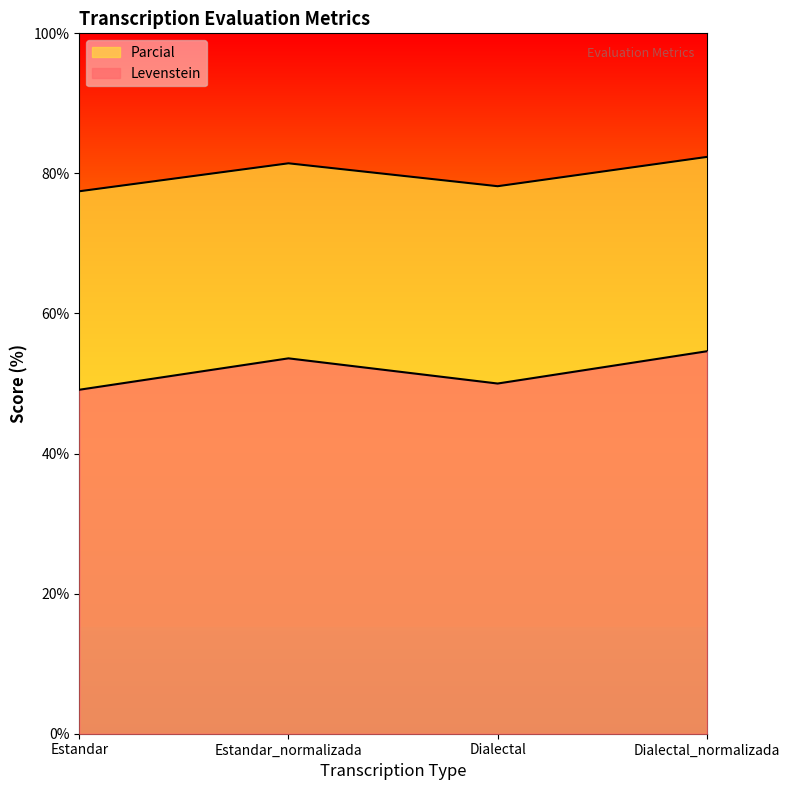

What position from the left is Dialectal?

3